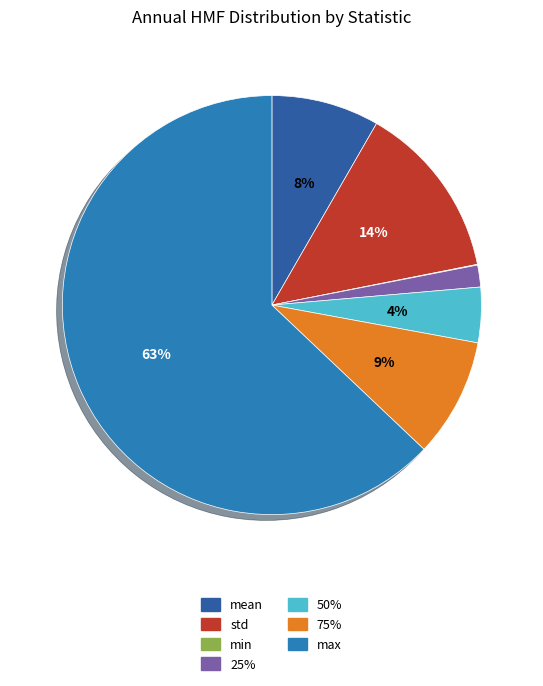

What percentage is the 50% slice, to the nearest percent?

4%